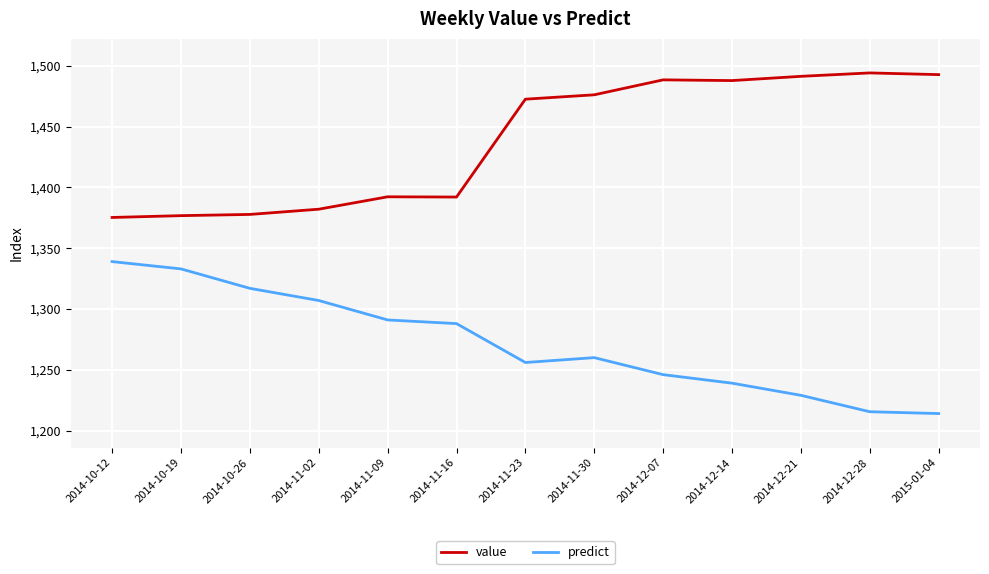

Is it true that predict equals 1260.0 at 2014-11-30?

True